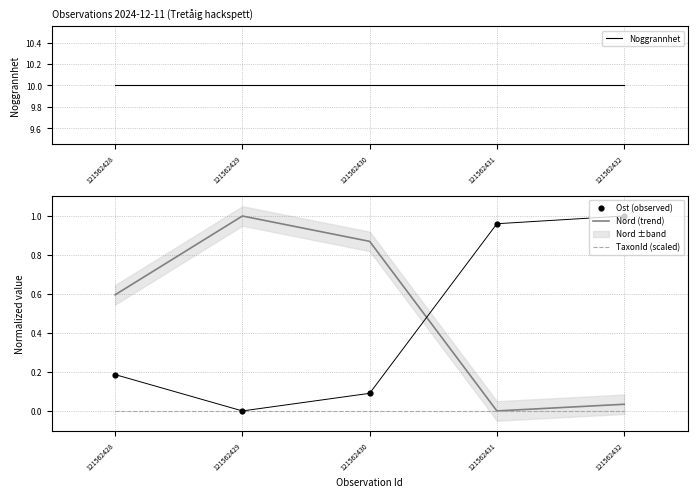

Is it true that TaxonId (scaled) equals 0.0 at 121562429?

True